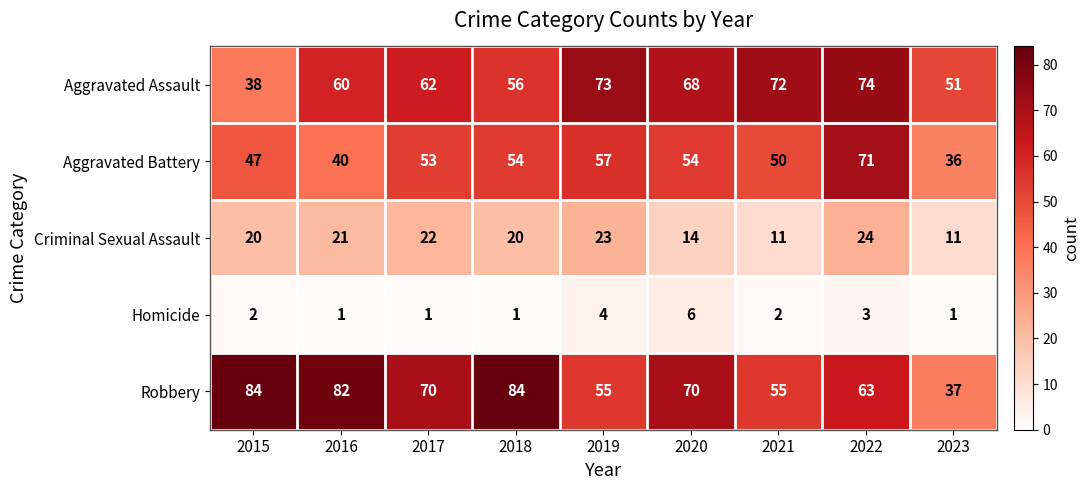

What is the average value of the Robbery series?

67